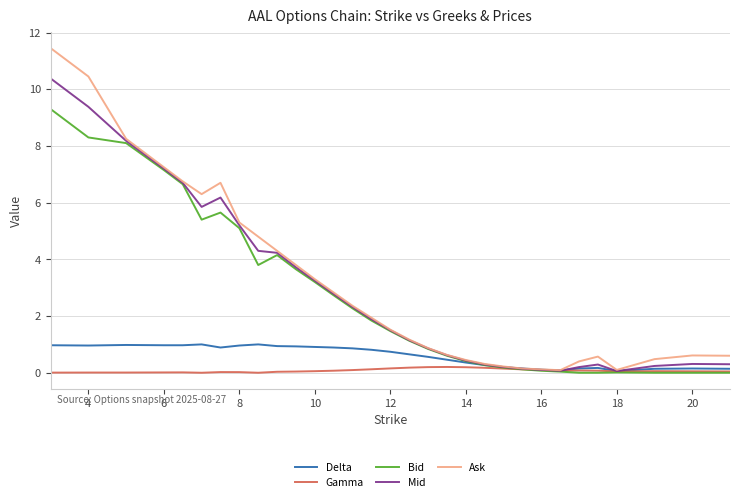

Which series has the widest spread of values?

Ask